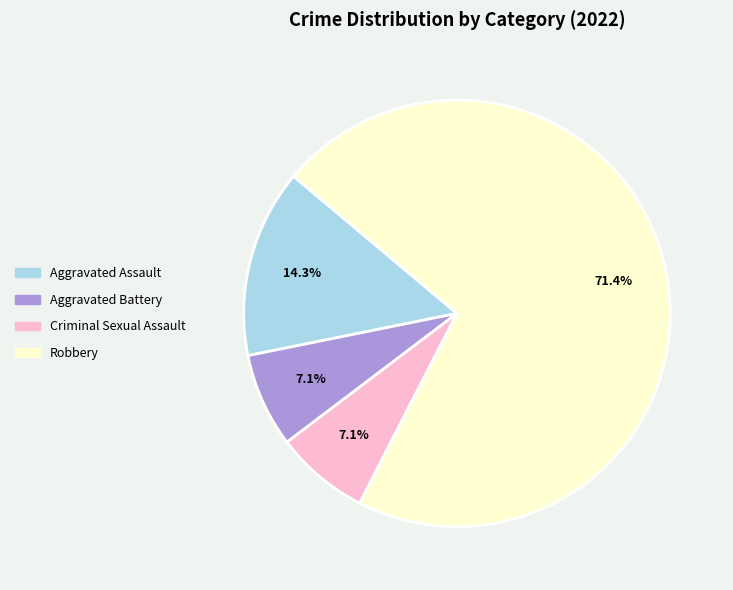

Count the number of slices in the pie.

4